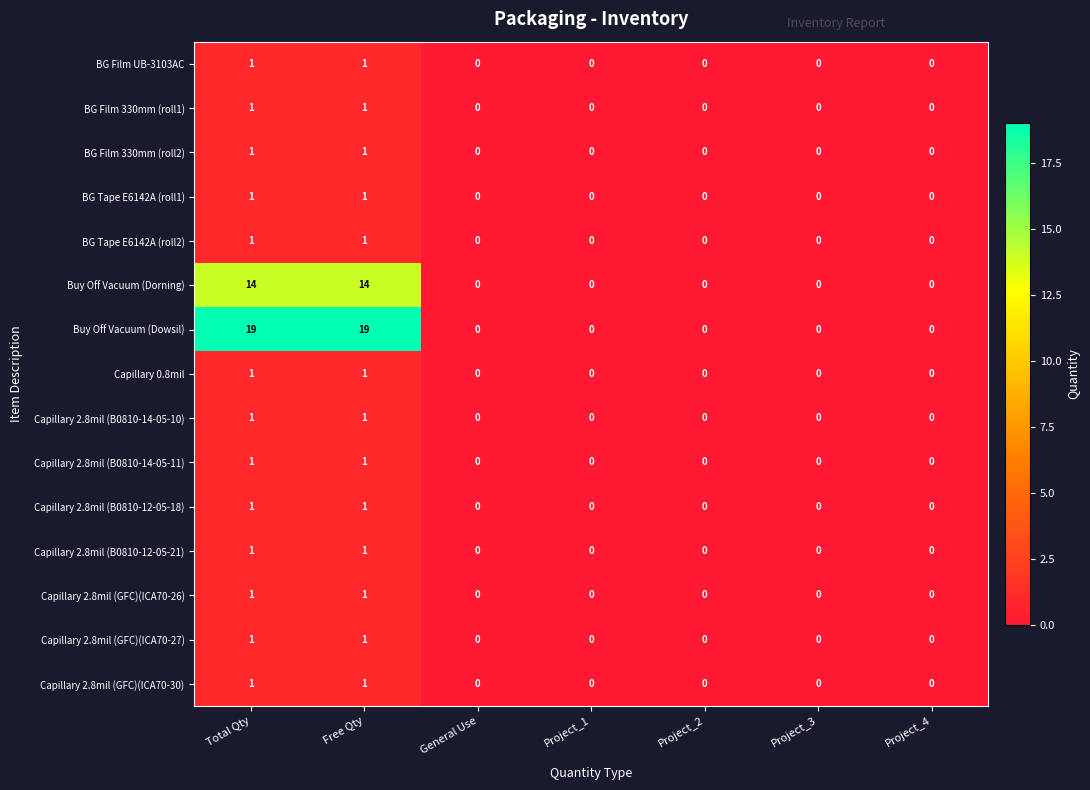

What is the maximum value shown in the chart?

19